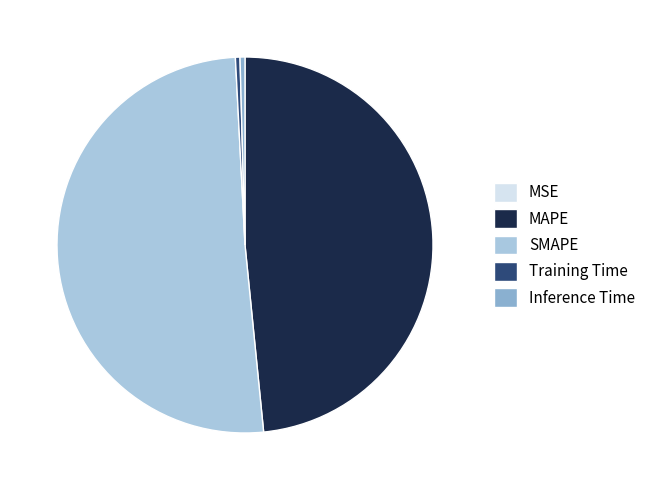

Which category accounts for the majority?

SMAPE